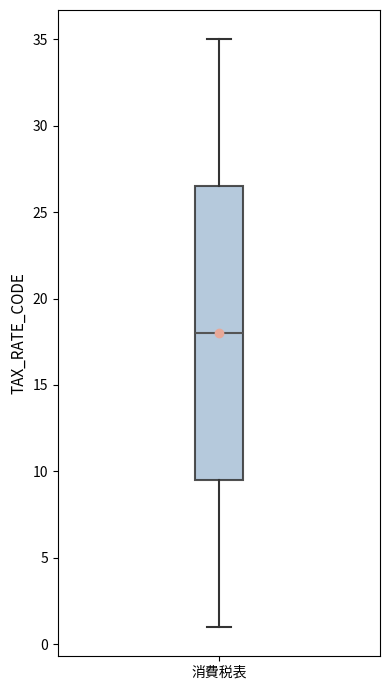

Read this box plot against the y-axis: the position of the median line, the range covered by the box, and the ends of both whiskers. The values are not printed on the chart, so give them approximately, as read against the axis.

median 18.0, box 9.5 to 26.5, whiskers 1.0 to 35.0